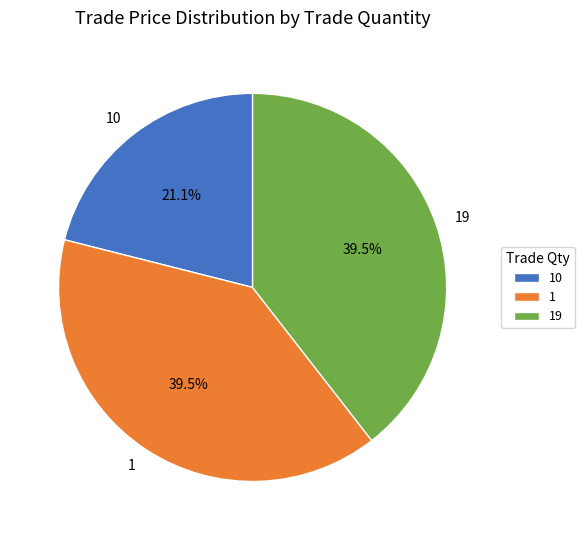

Approximately how many times larger is the value at 19 compared to 1?

1.0